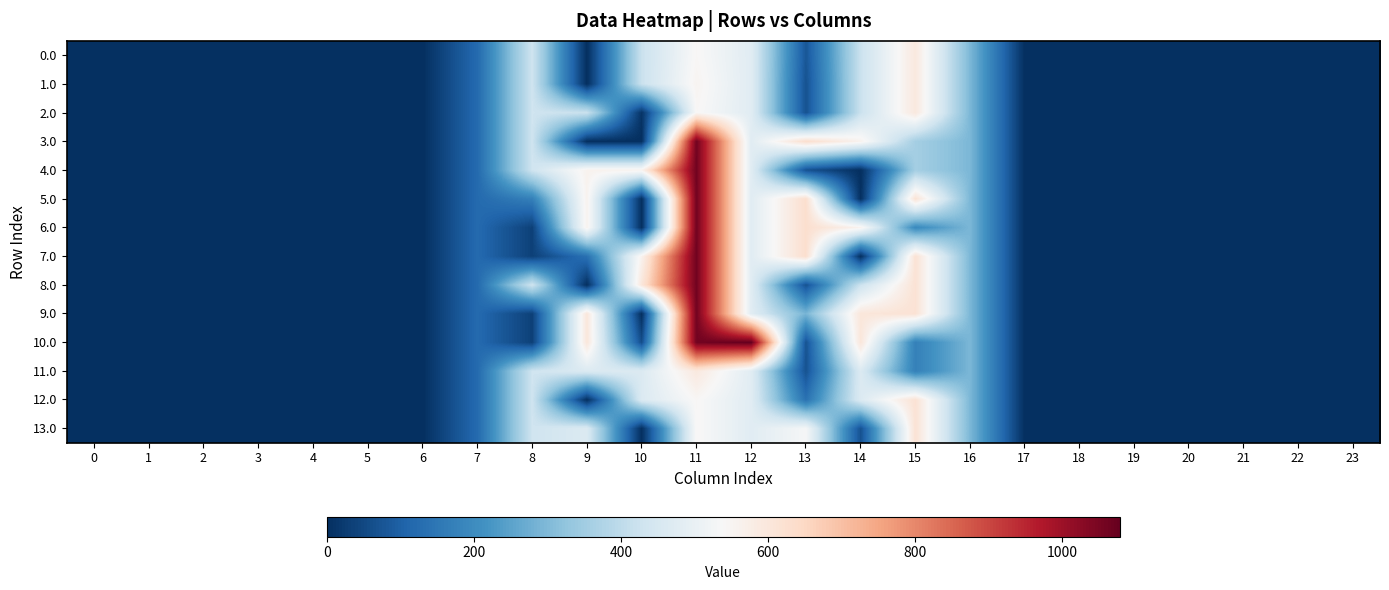

Between 1 and 10, which is larger?

10